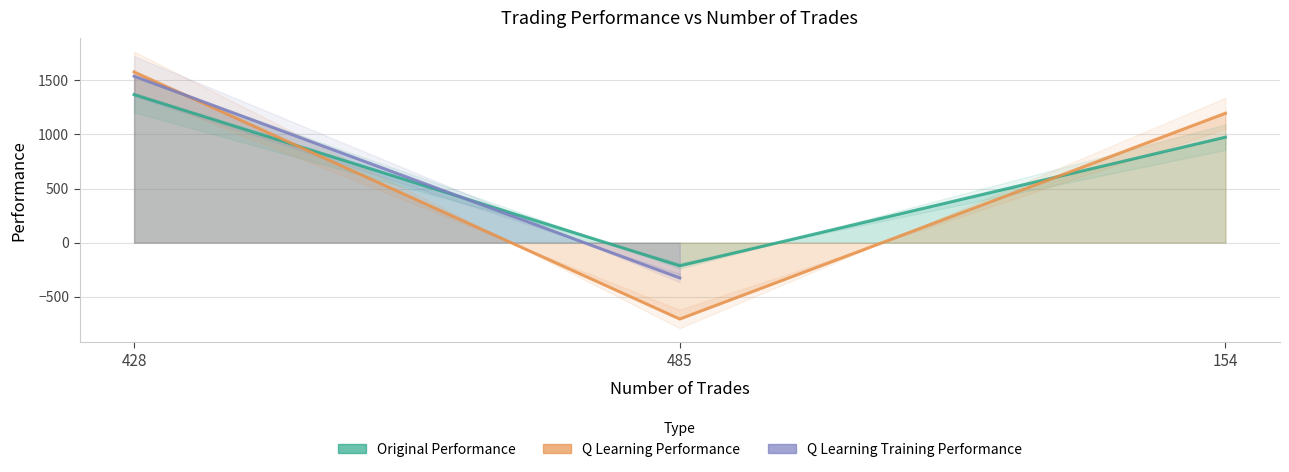

What is the smallest value displayed?

-706.5